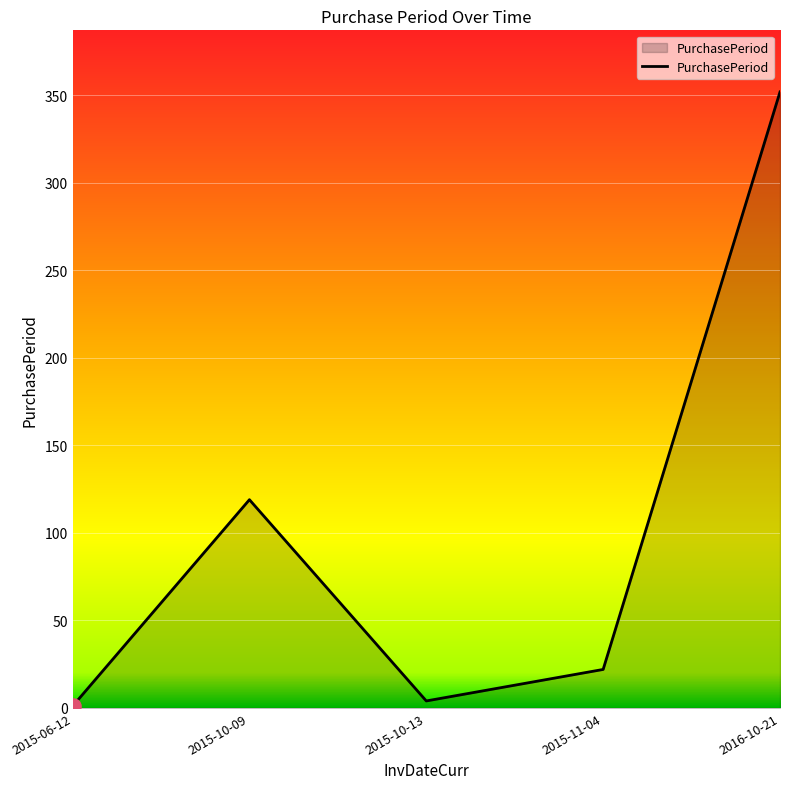

What is the change in value from 2015-10-09 to 2016-10-21?

+233